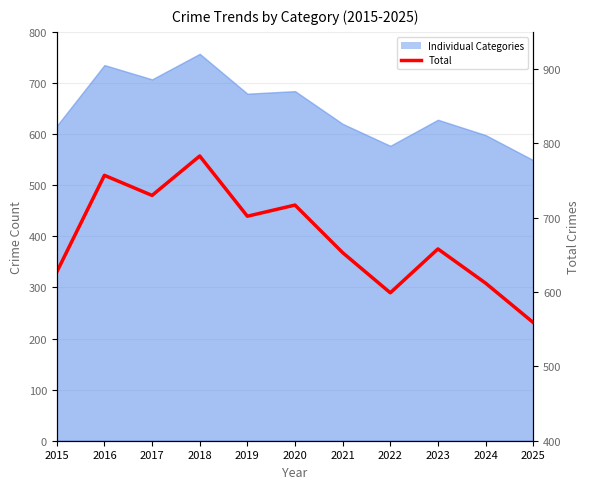

What is the average value?

672